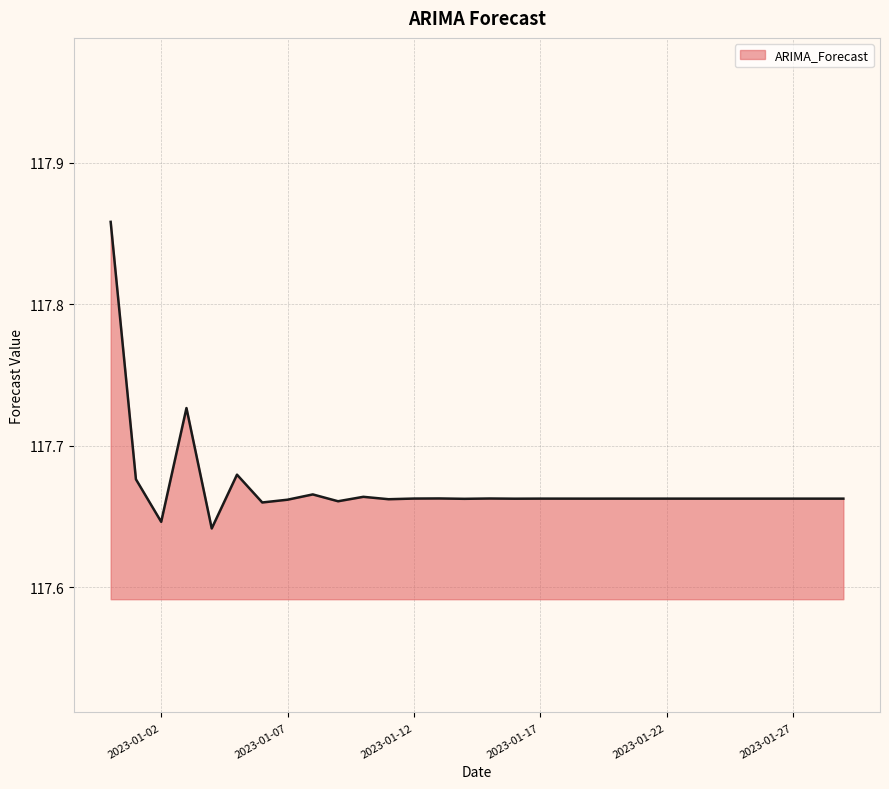

Does the chart display data point markers on the line(s)?

No